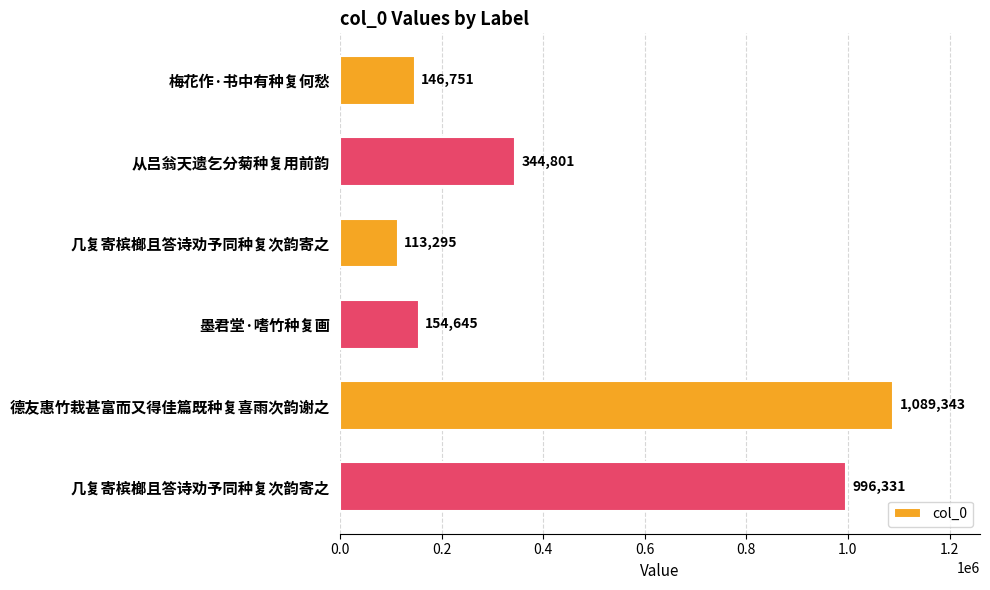

How many distinct data groups are displayed?

1